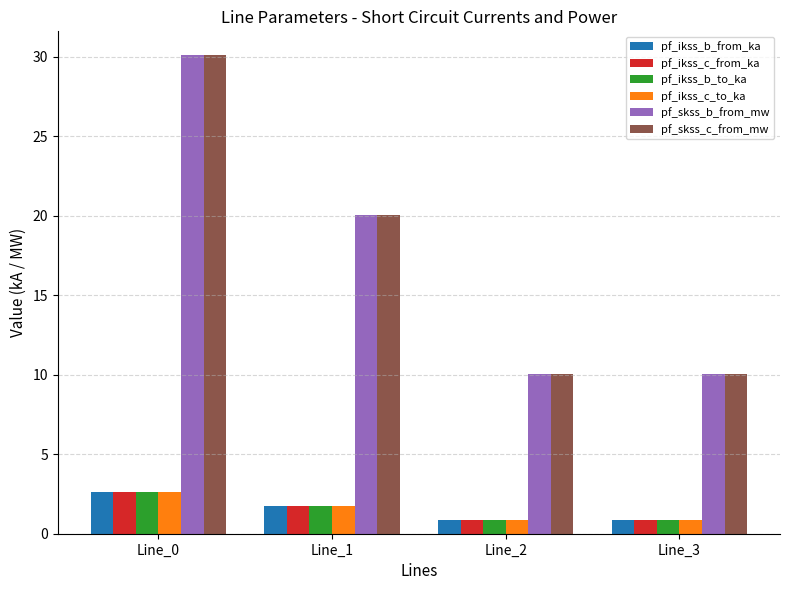

The value of pf_skss_b_from_mw at Line_0 is 30.1. True or false?

True